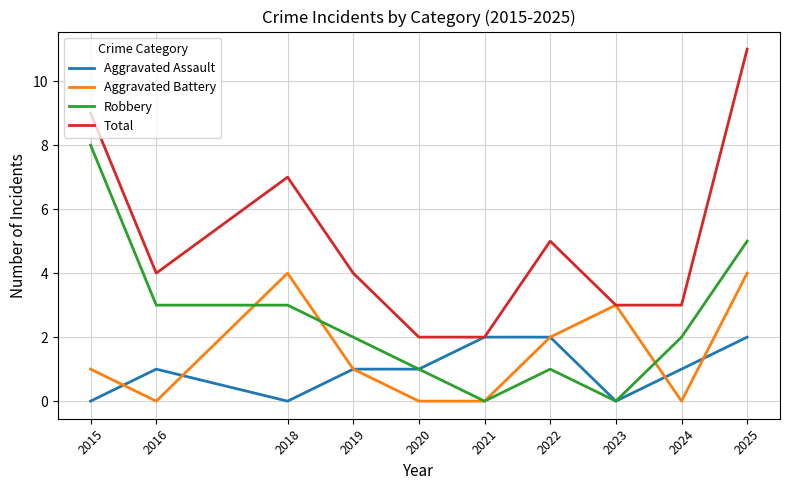

At which category does Aggravated Battery reach its first local valley?

2016